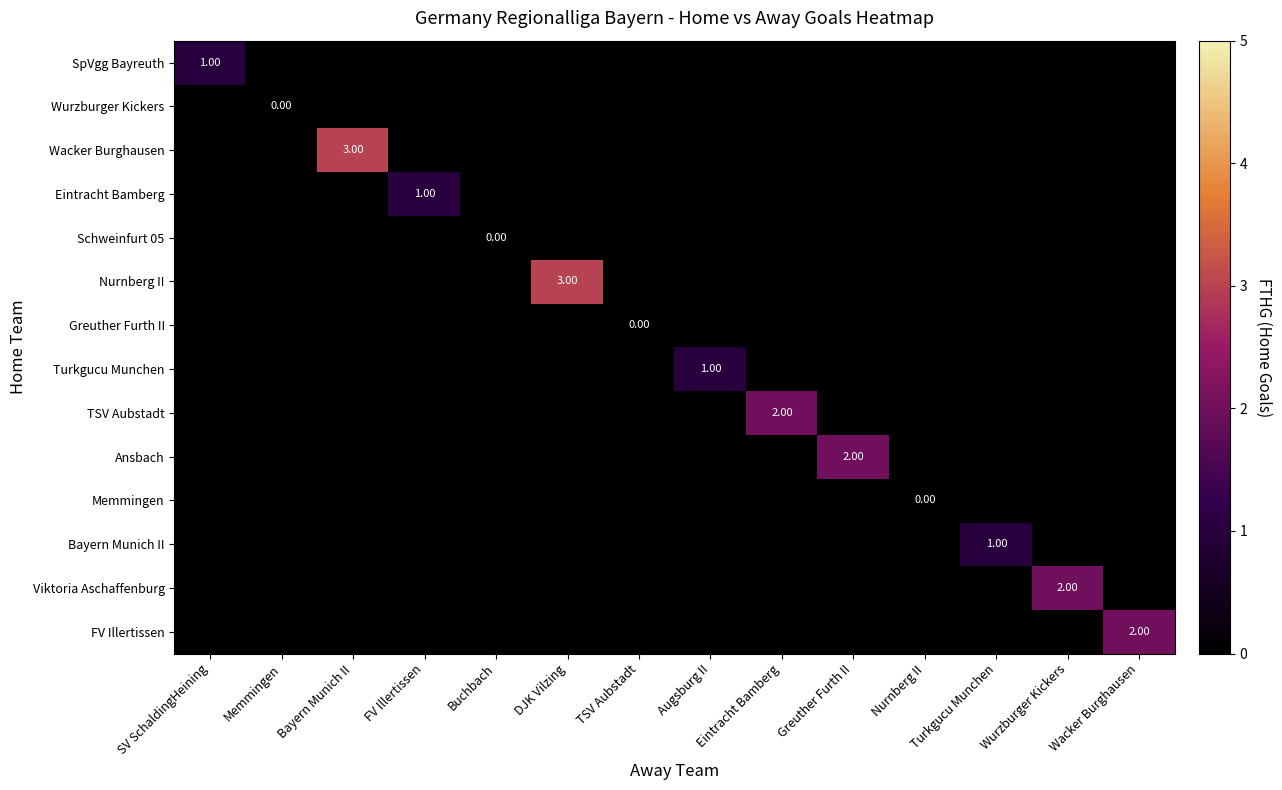

Is the value of Nurnberg II at Eintracht Bamberg greater than the value of Wurzburger Kickers at Turkgucu Munchen?

No